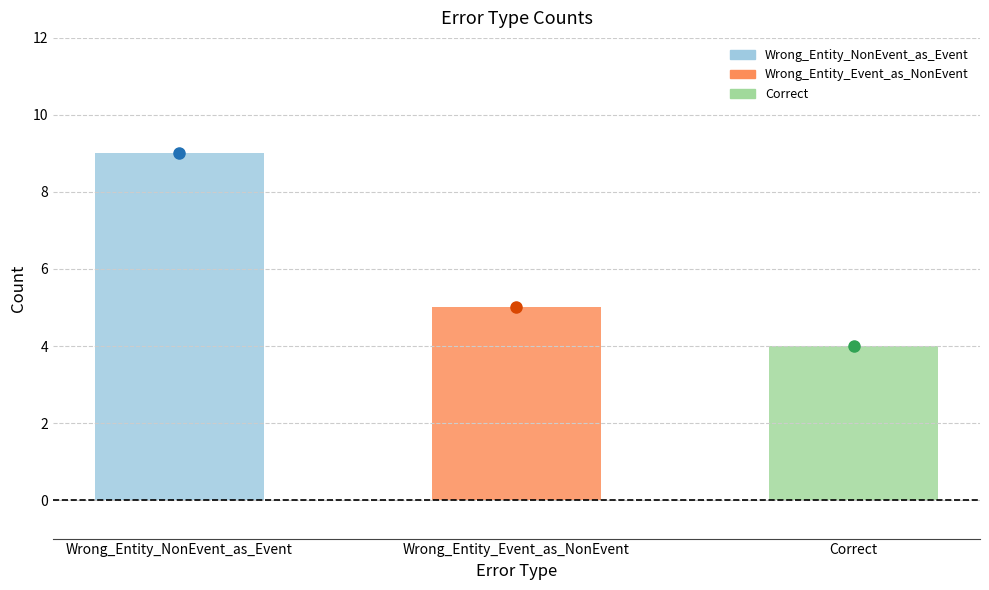

List the labels in order of value, largest first.

Wrong_Entity_NonEvent_as_Event, Wrong_Entity_Event_as_NonEvent, Correct